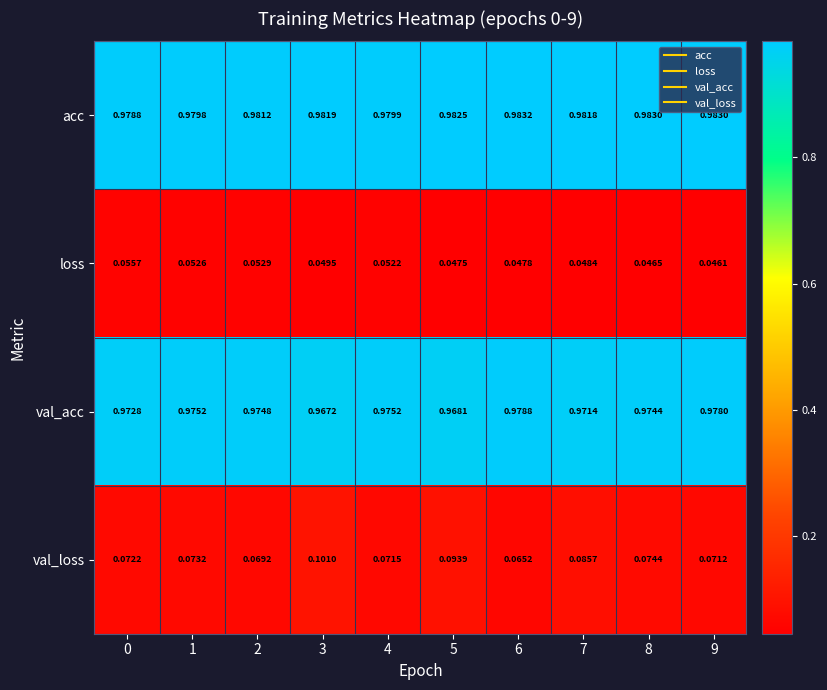

Which series changed the most between 6 and 9?

val_loss